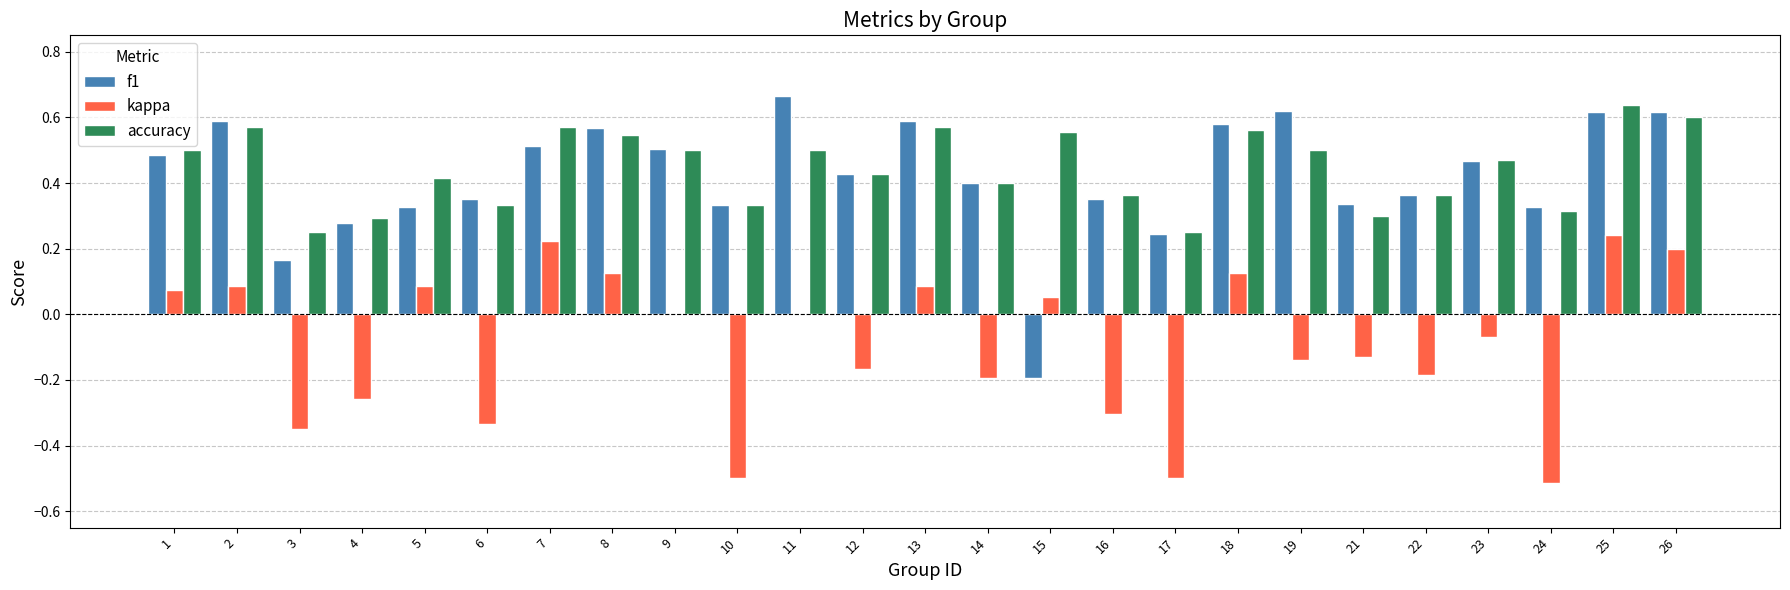

Is the value of accuracy at 1 greater than the value of f1 at 3?

Yes